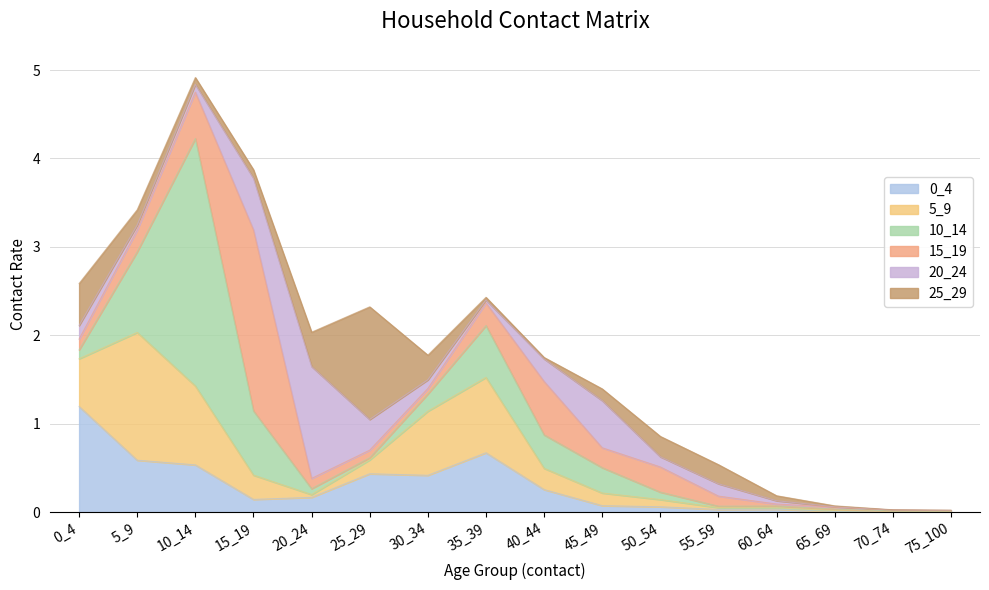

True or false: 20_24 and 25_29 intersect in this chart.

True